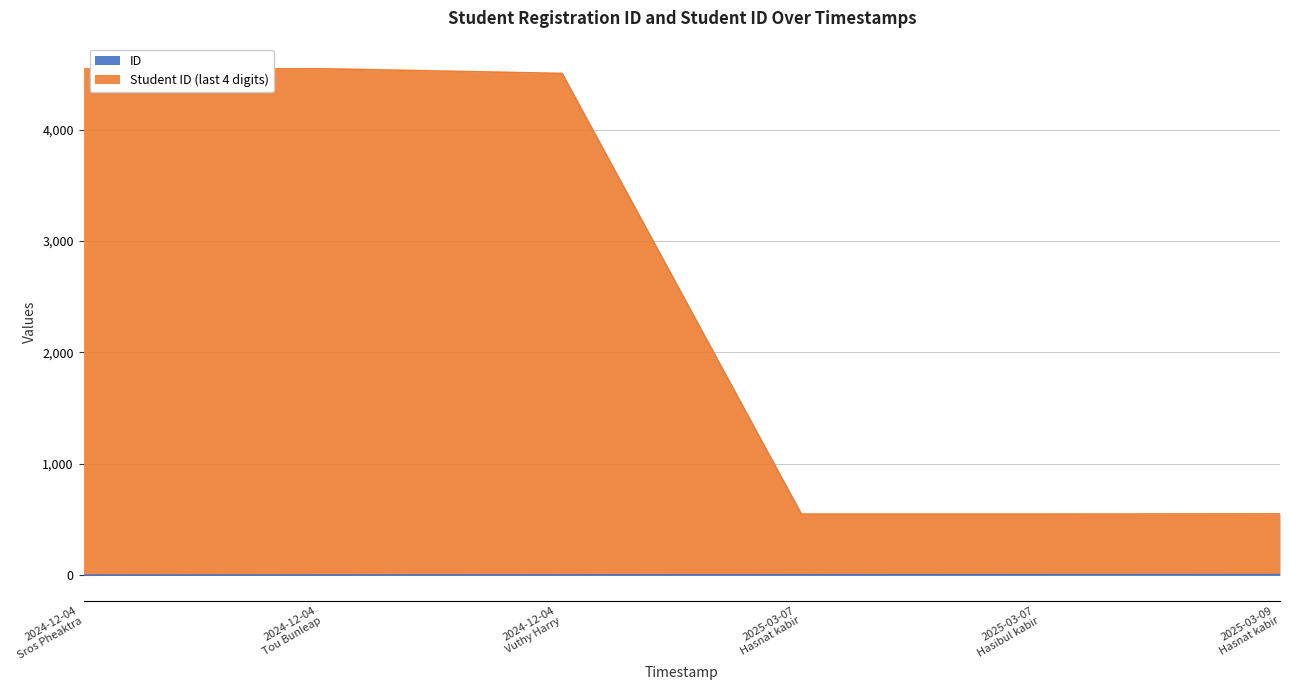

At which label is ID closest to 3?

2024-12-04 Vuthy Harry